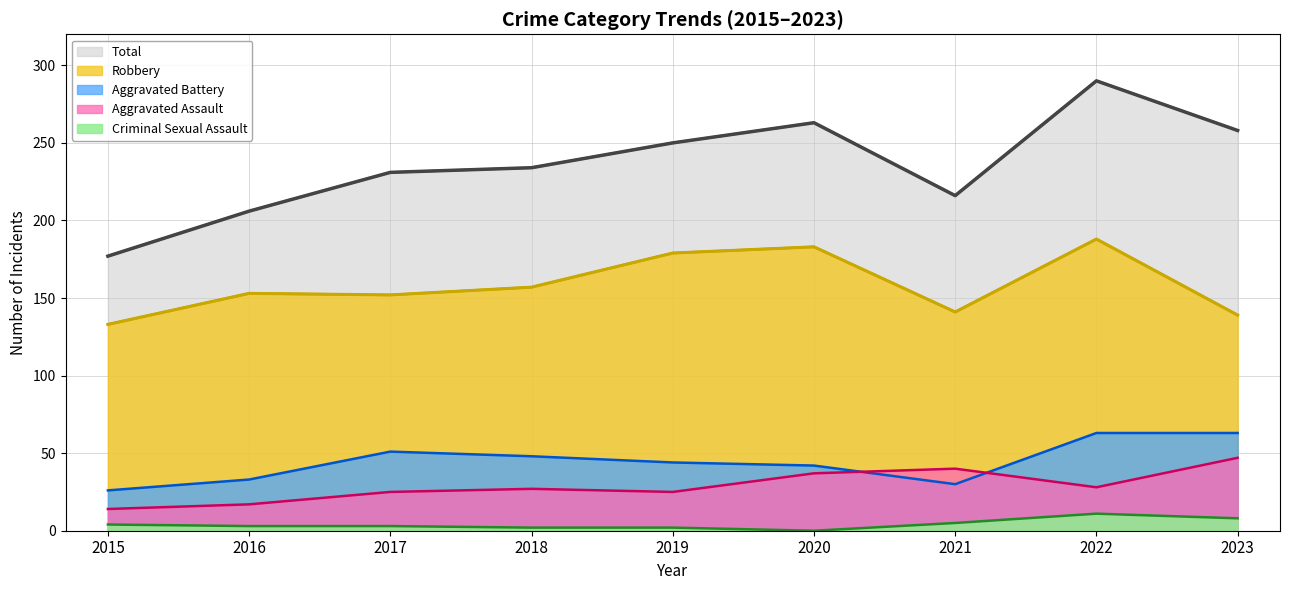

Which series has the largest total across all categories?

Total